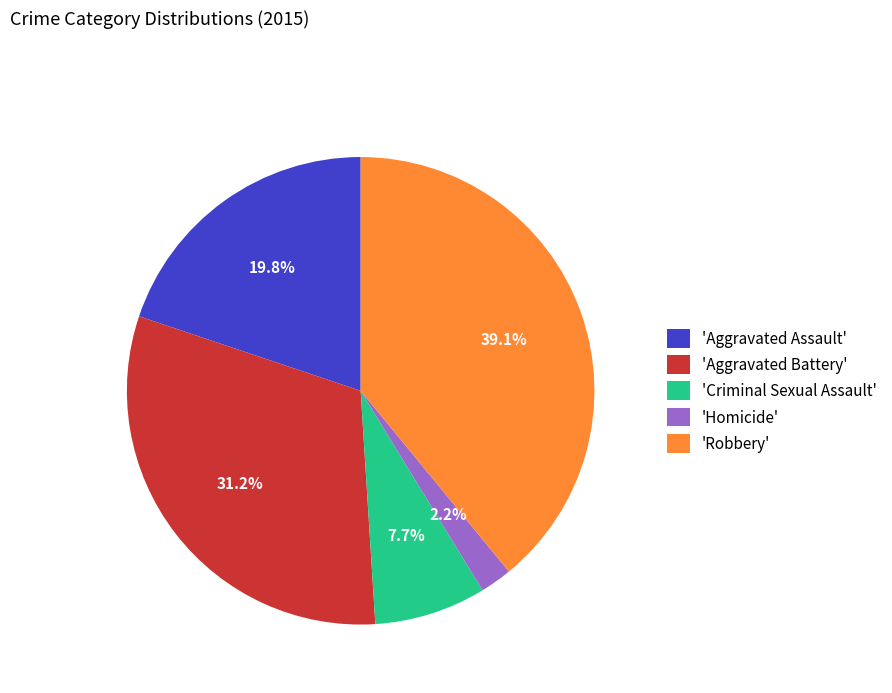

What is the ratio of the value at 'Aggravated Assault' to the value at 'Aggravated Battery'?

0.6